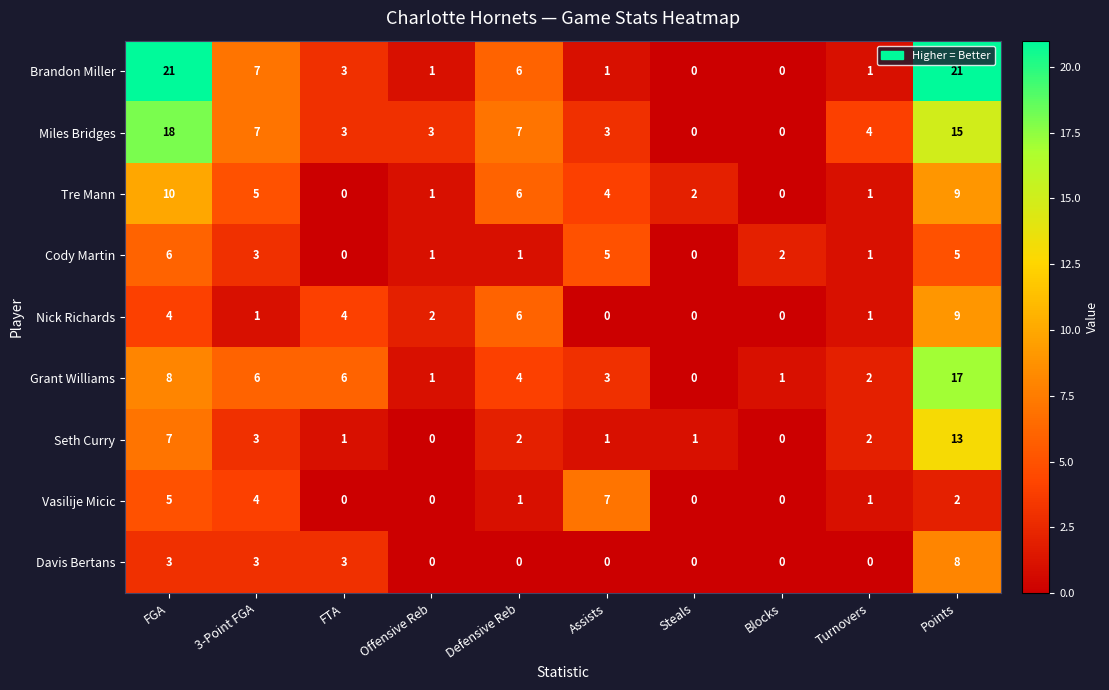

What is the total value across all series at Turnovers?

13